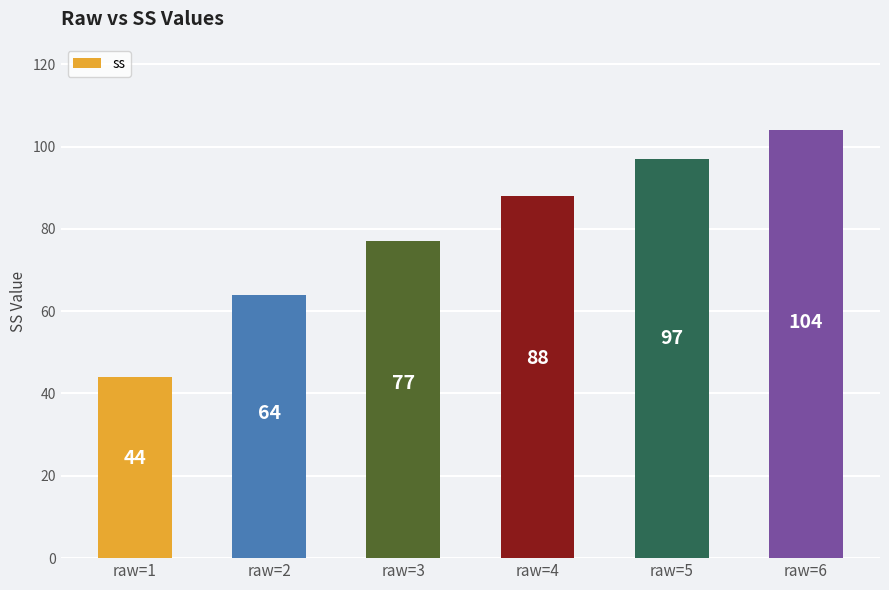

How many data points are less than 88?

3